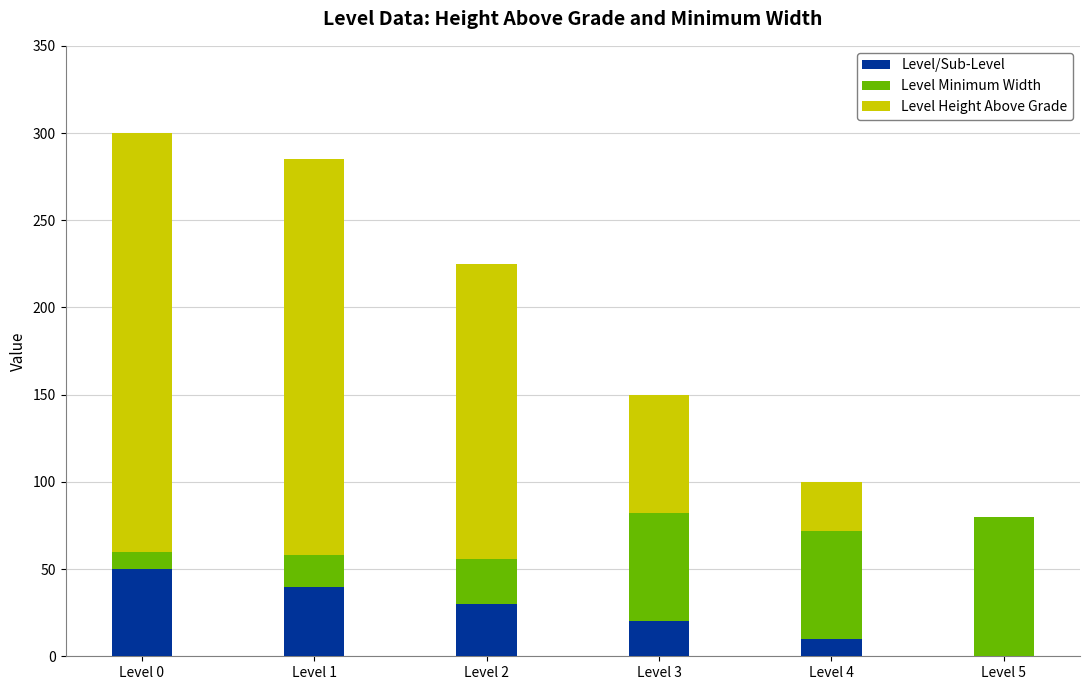

What is the sum of the Level/Sub-Level values at Level 5 and Level 4?

10